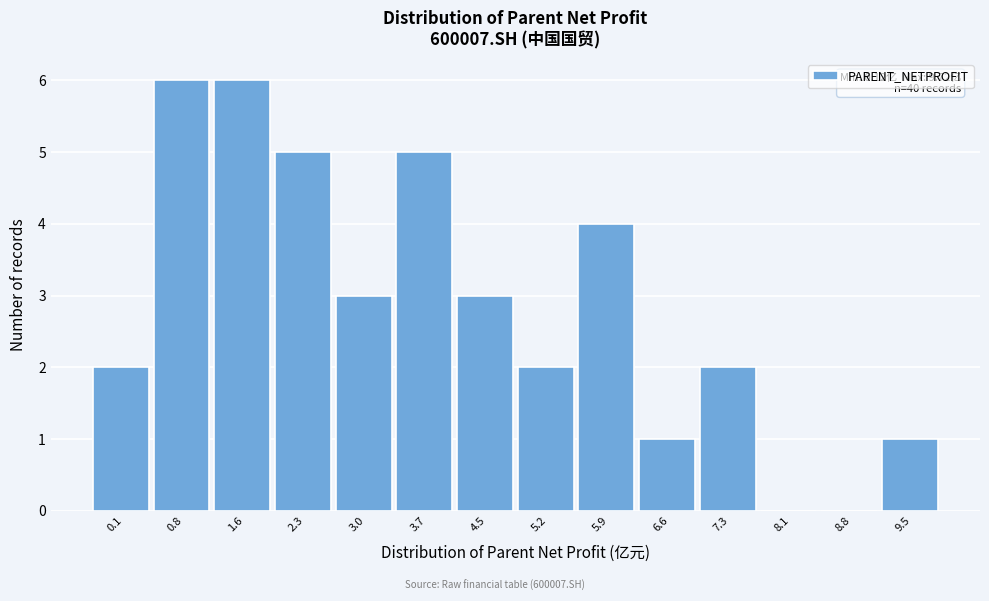

Reading right to left, what are all the values shown in this chart?

9.5=1	8.8=0	8.1=0	7.3=2	6.6=1	5.9=4	5.2=2	4.5=3	3.7=5	3.0=3	2.3=5	1.6=6	0.8=6	0.1=2